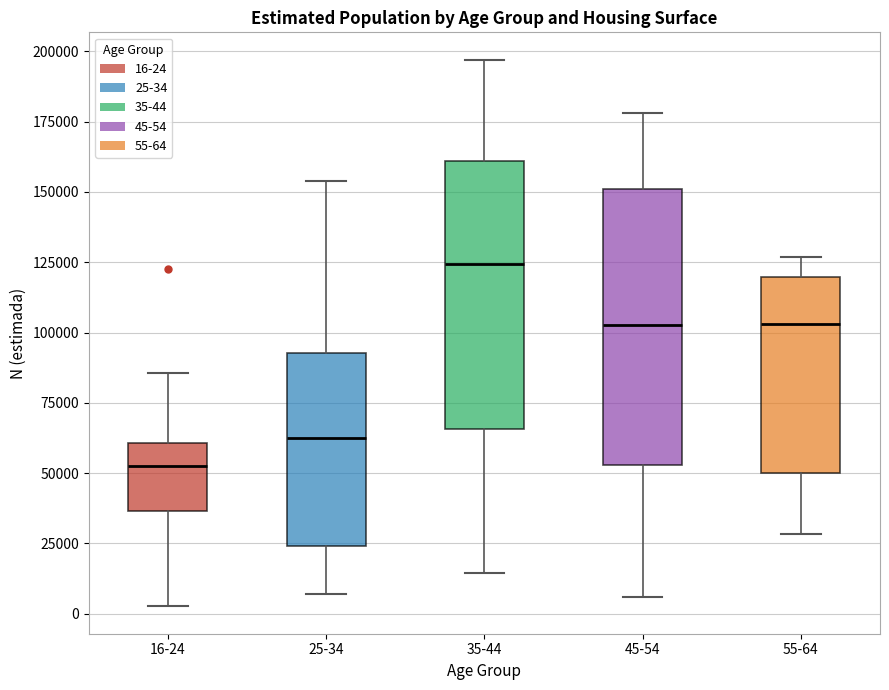

Where does the median line of the box for 45-54 sit on the y-axis? The values are not printed on the chart, so give them approximately, as read against the axis.

105000